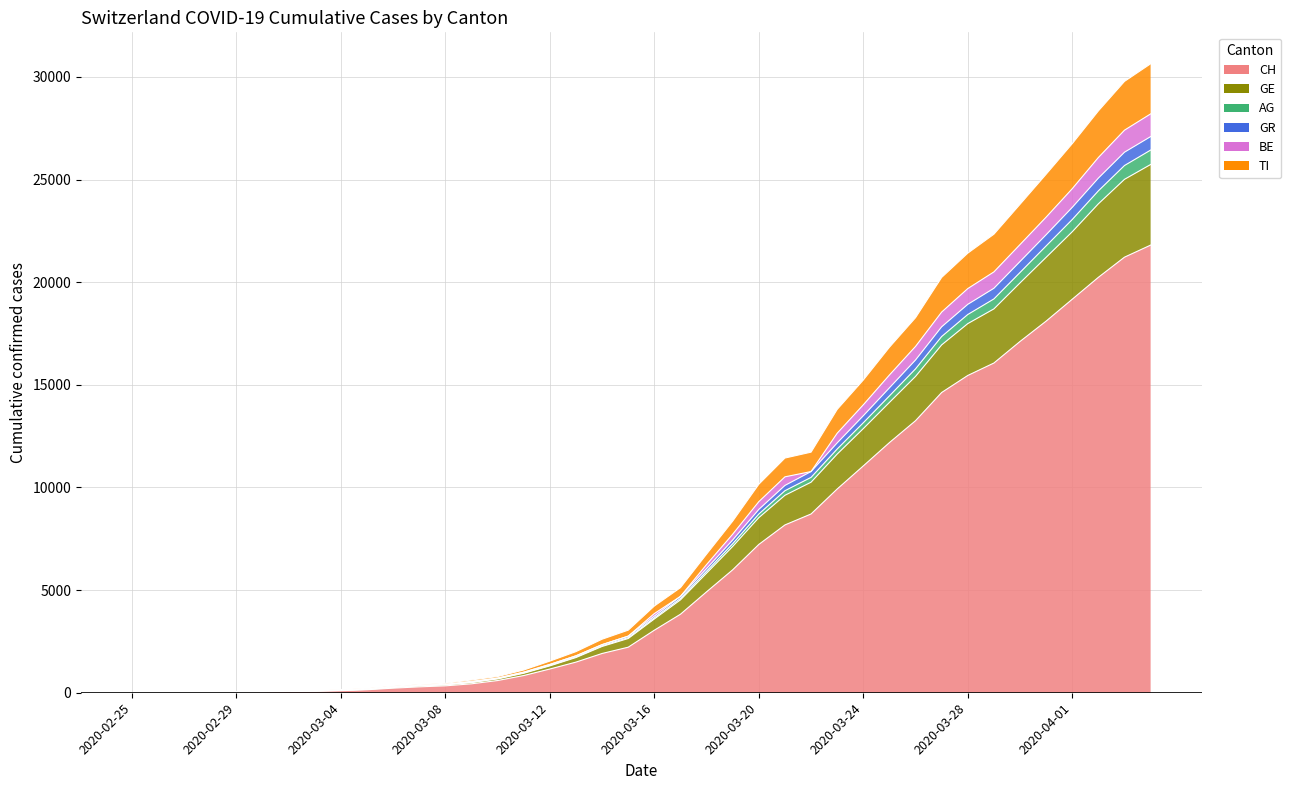

What is the label of the 17th point from the left?

2020-03-12